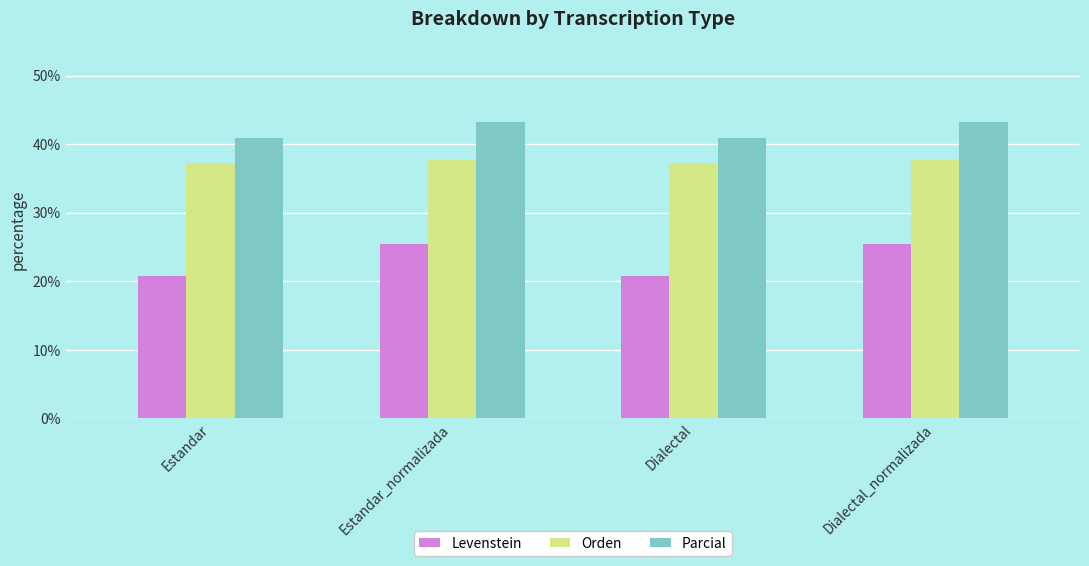

What is the minimum value shown in the chart?

20.8